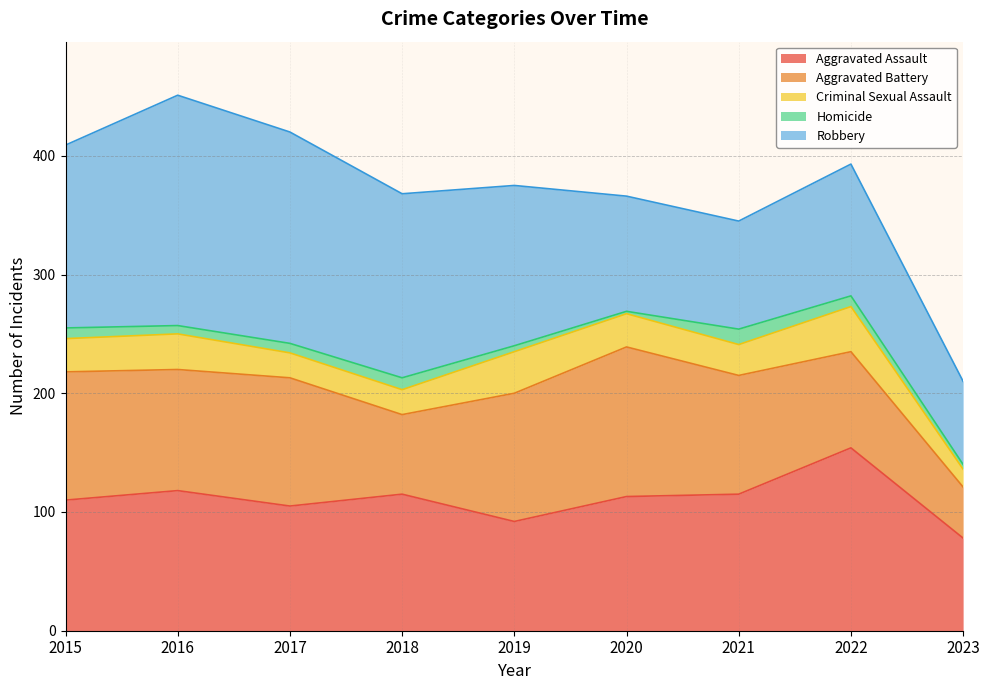

What is the sum of the Aggravated Assault values at 2022 and 2017?

259